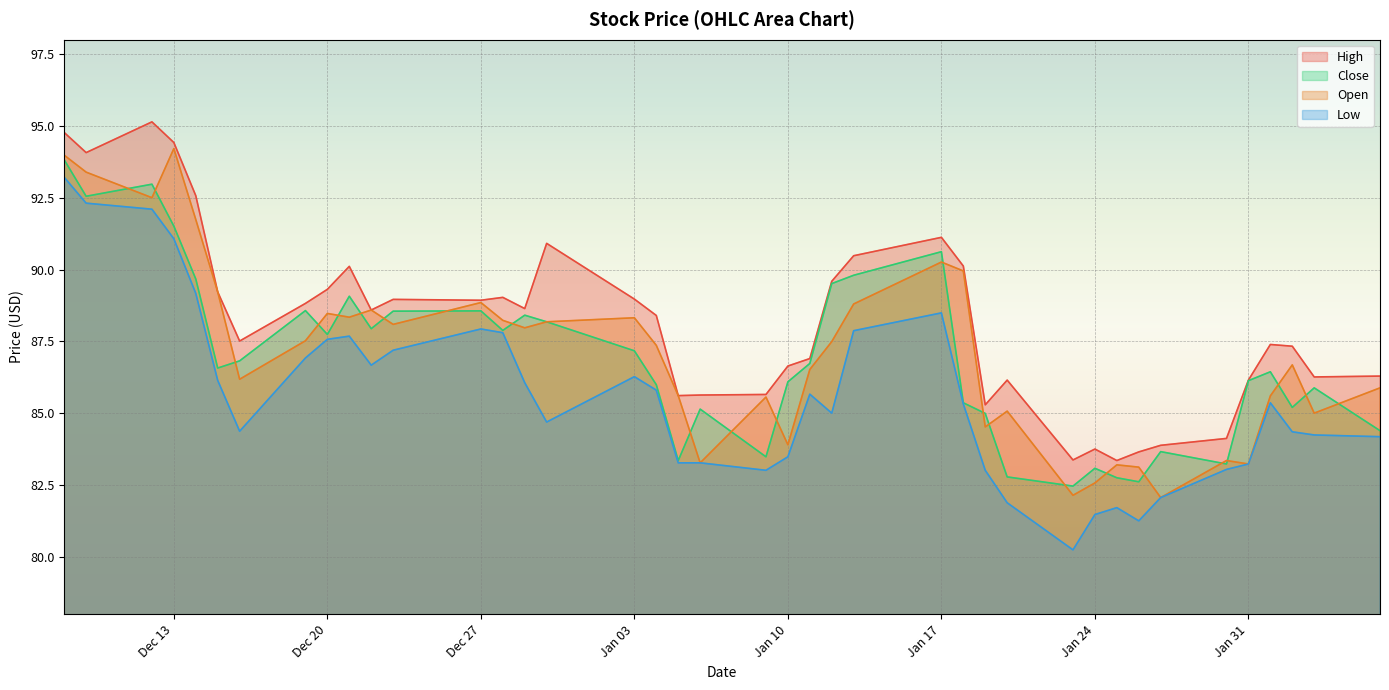

What is the smallest value displayed?

80.2